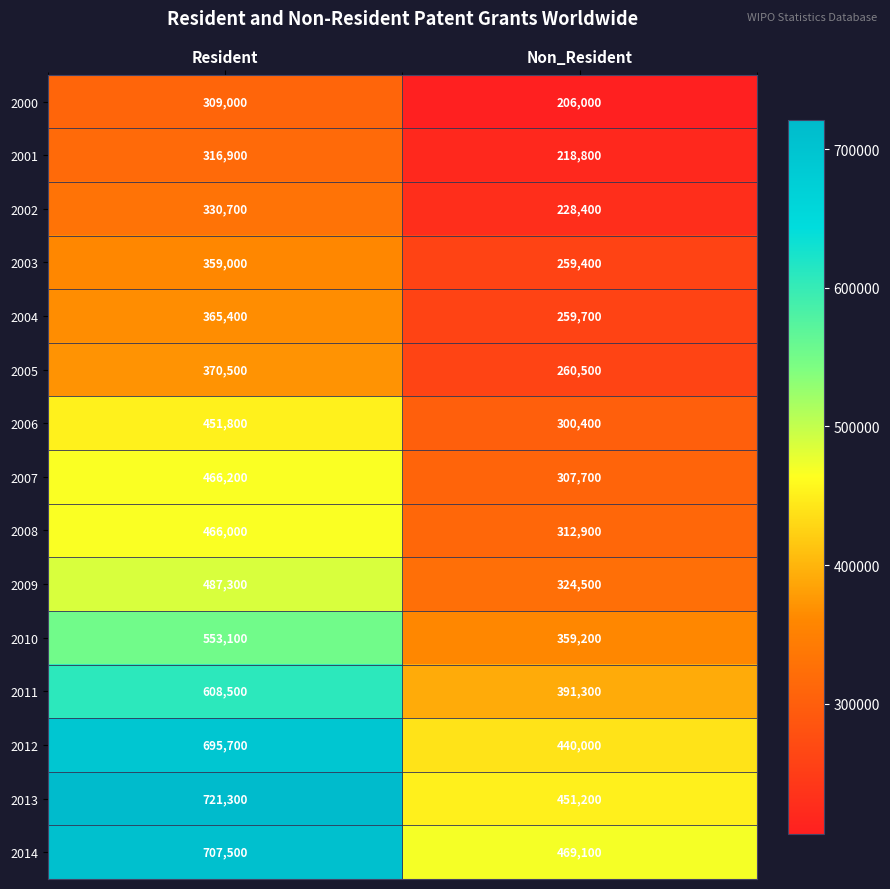

The 2009 series shows 542641 at Non_Resident. True or false?

False